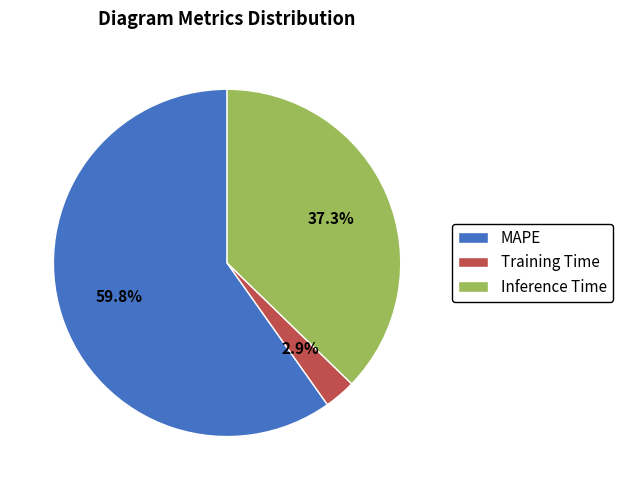

Between MAPE and Inference Time, which is larger?

MAPE